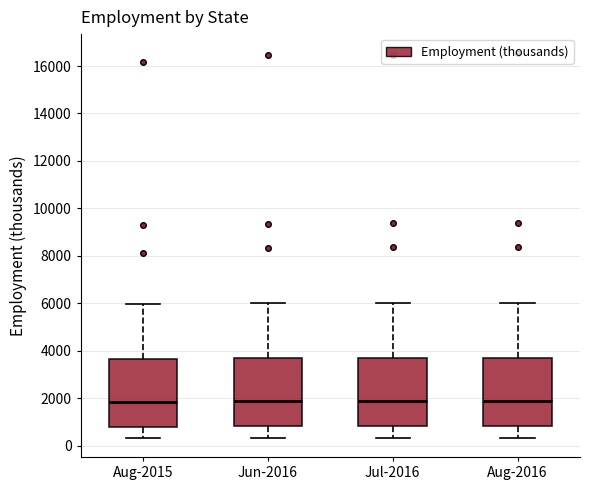

Where does the median line of the box for Aug-2015 sit on the y-axis? The values are not printed on the chart, so give them approximately, as read against the axis.

1800